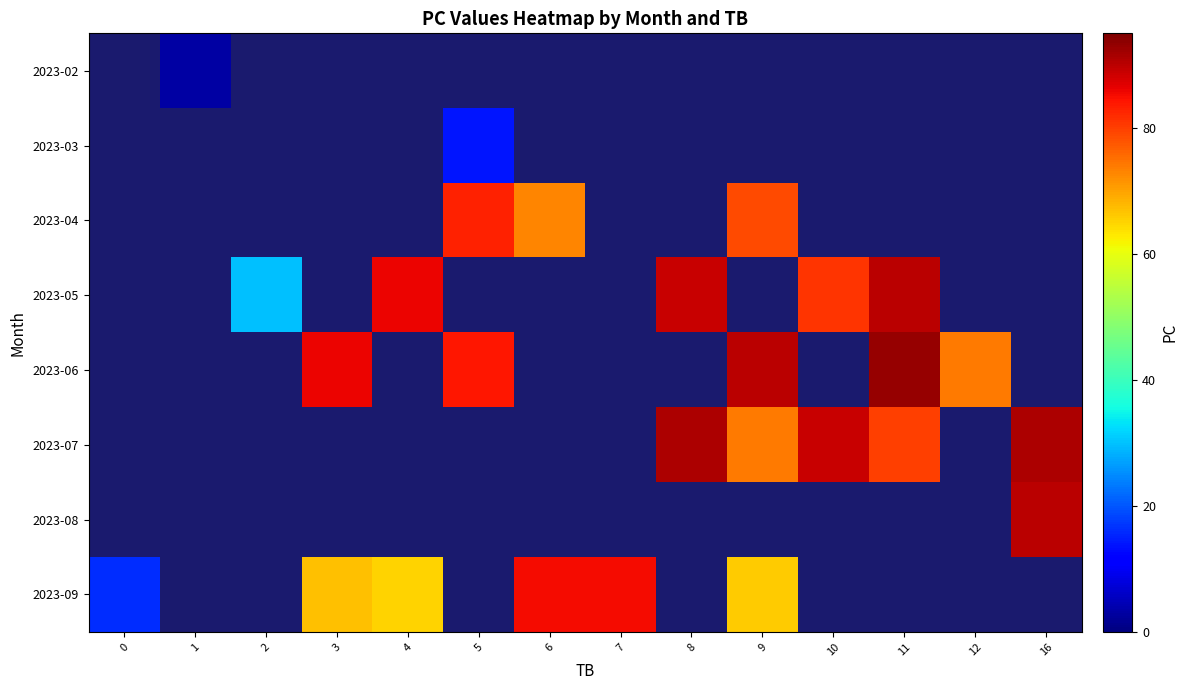

Count the number of data series in this chart.

8